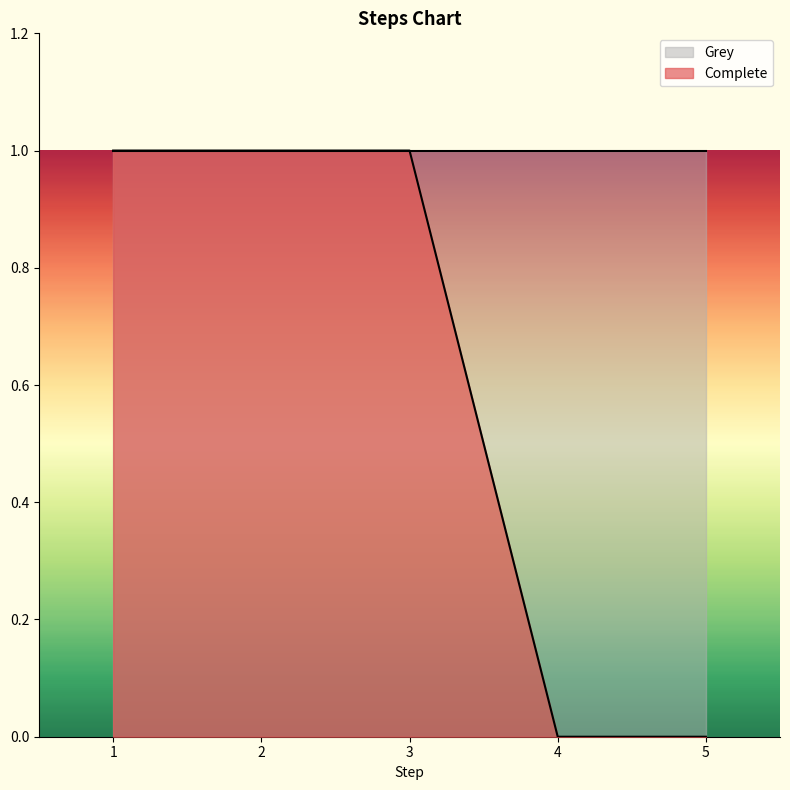

Reading left to right, transcribe all the data shown in this chart.

1	1	1	0	0